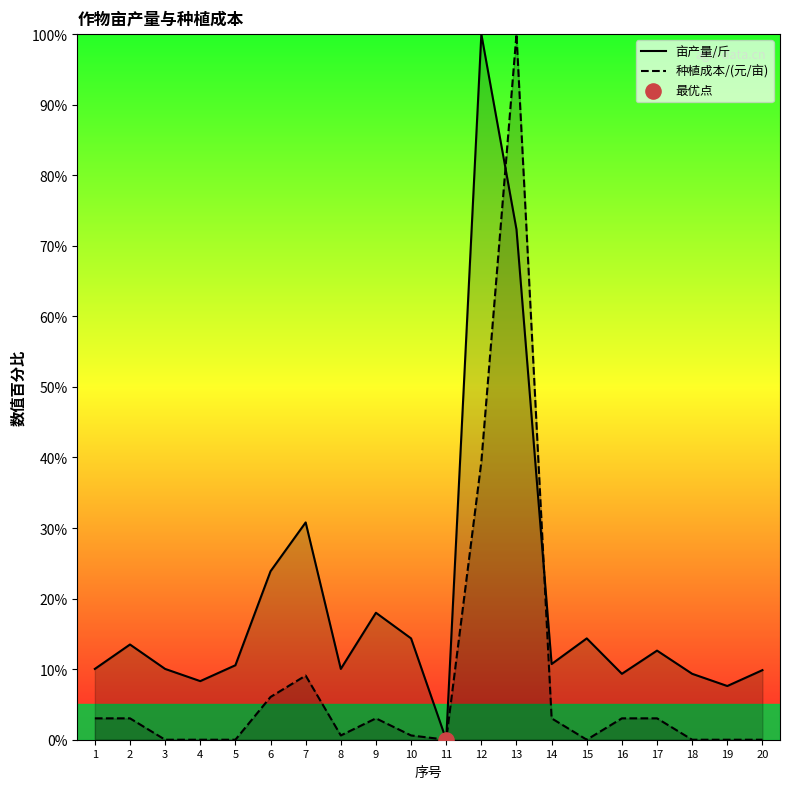

Which series contains the highest Y value?

亩产量/斤